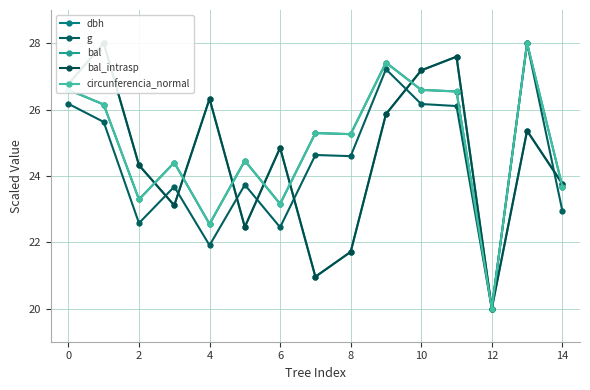

What are all the series names shown in the legend?

dbh, g, bal, bal_intrasp, circunferencia_normal